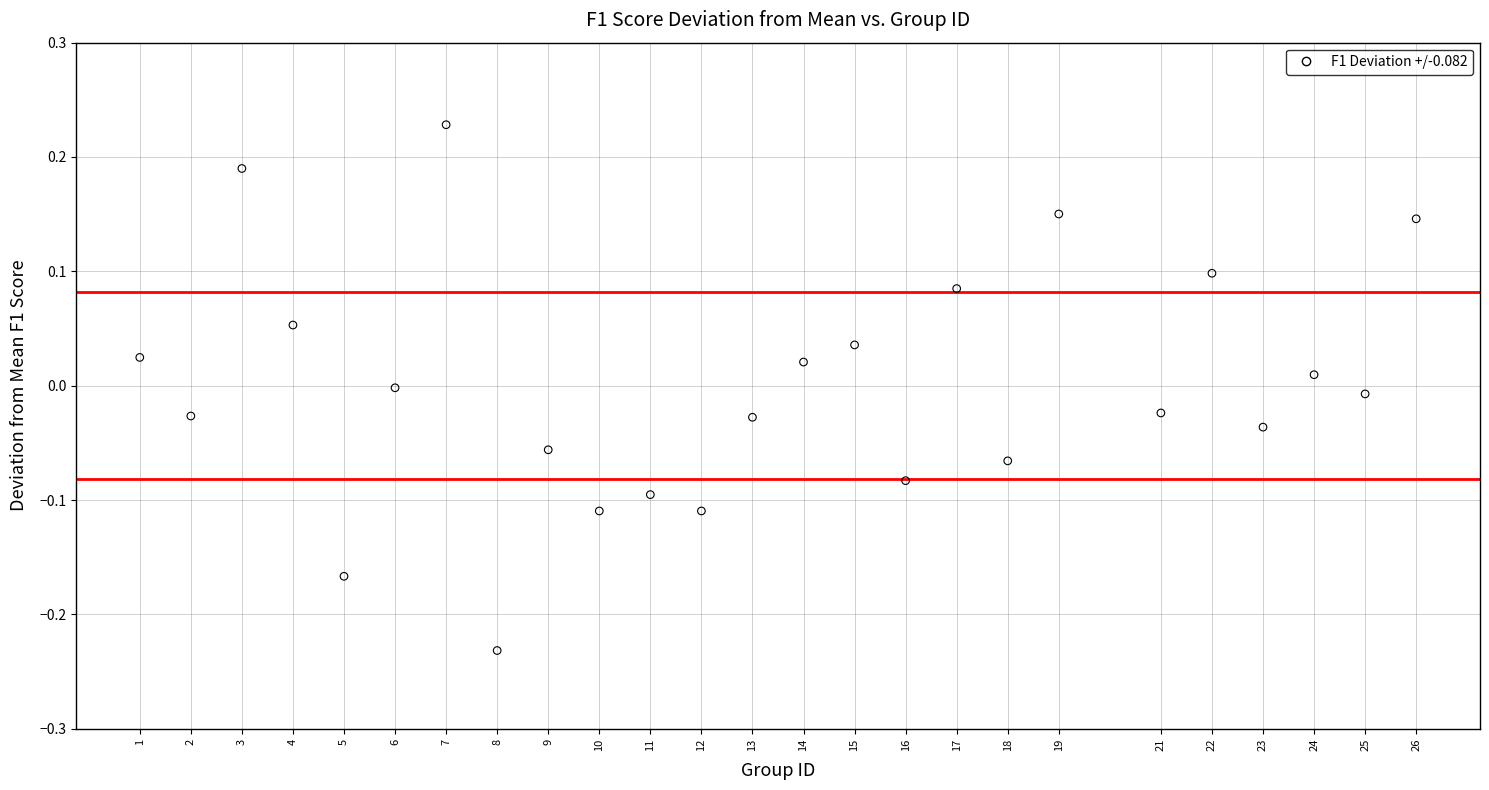

What is the range of X values (max minus min)?

25.0